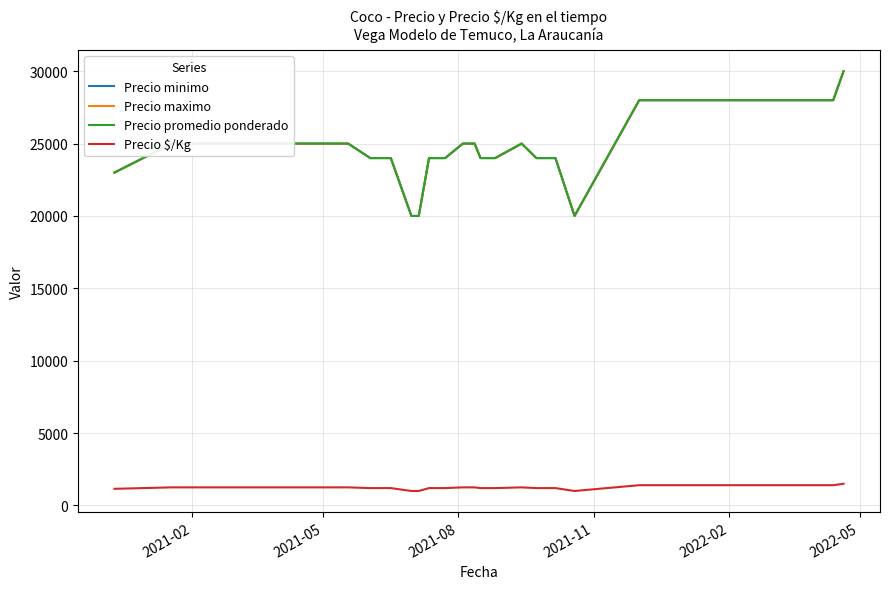

Does the chart have visible grid lines?

Yes